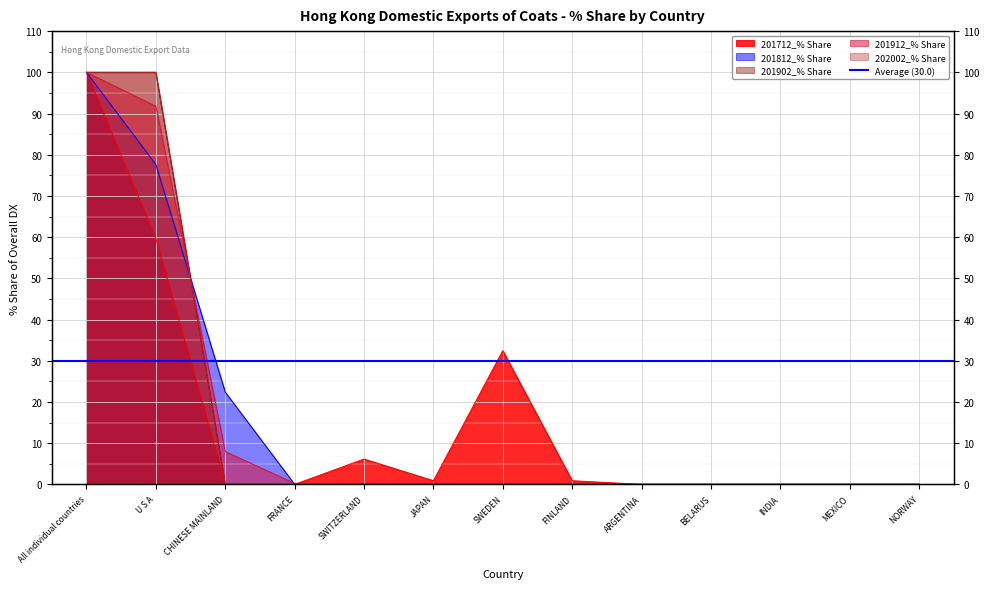

What position from the left is FRANCE?

4